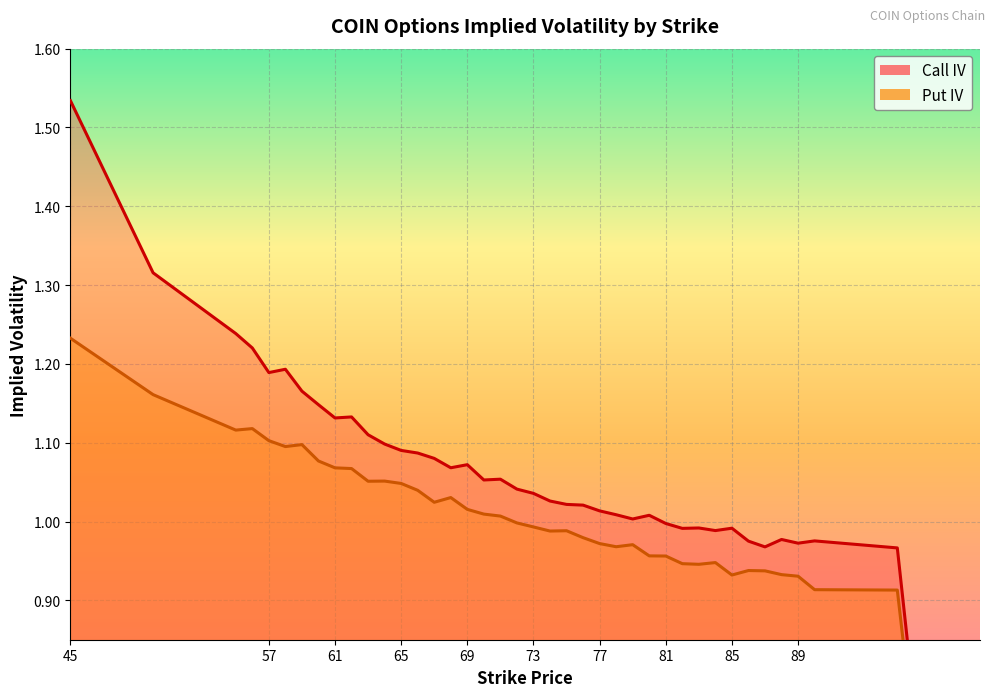

True or false: Put IV and Call IV intersect in this chart.

False